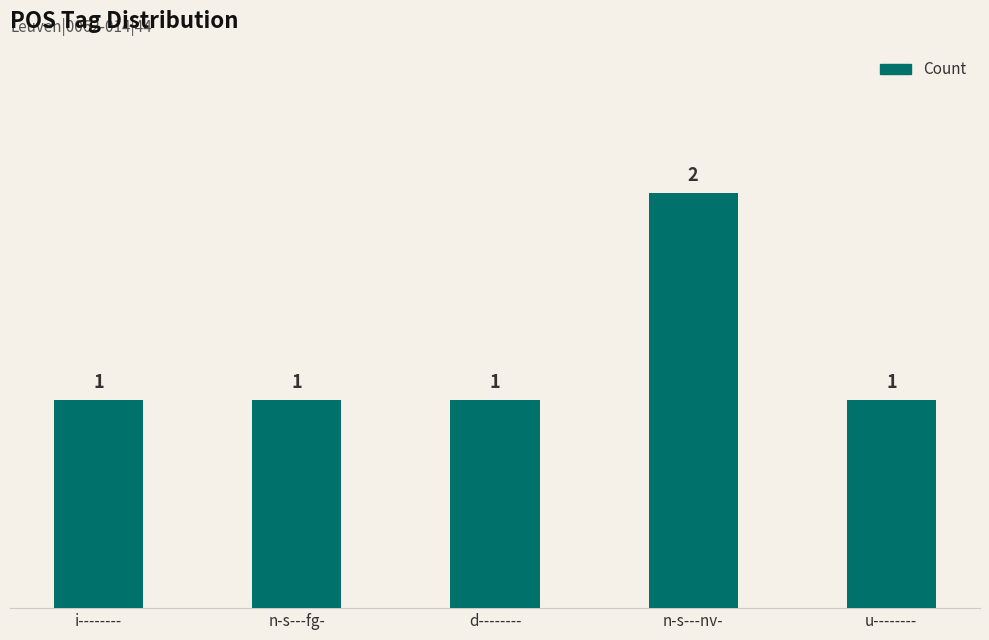

What is the minimum value shown in the chart?

1